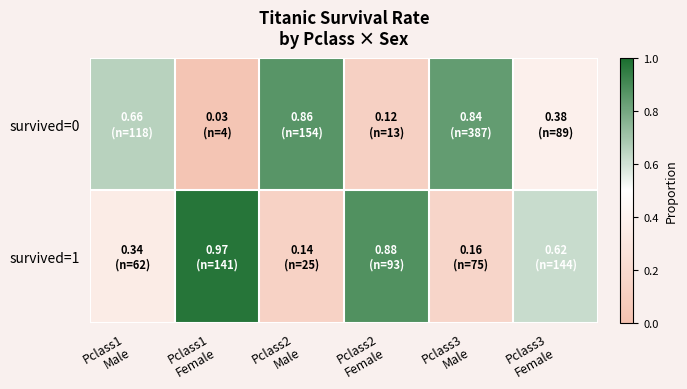

Which series has the largest range (max minus min)?

survived=0